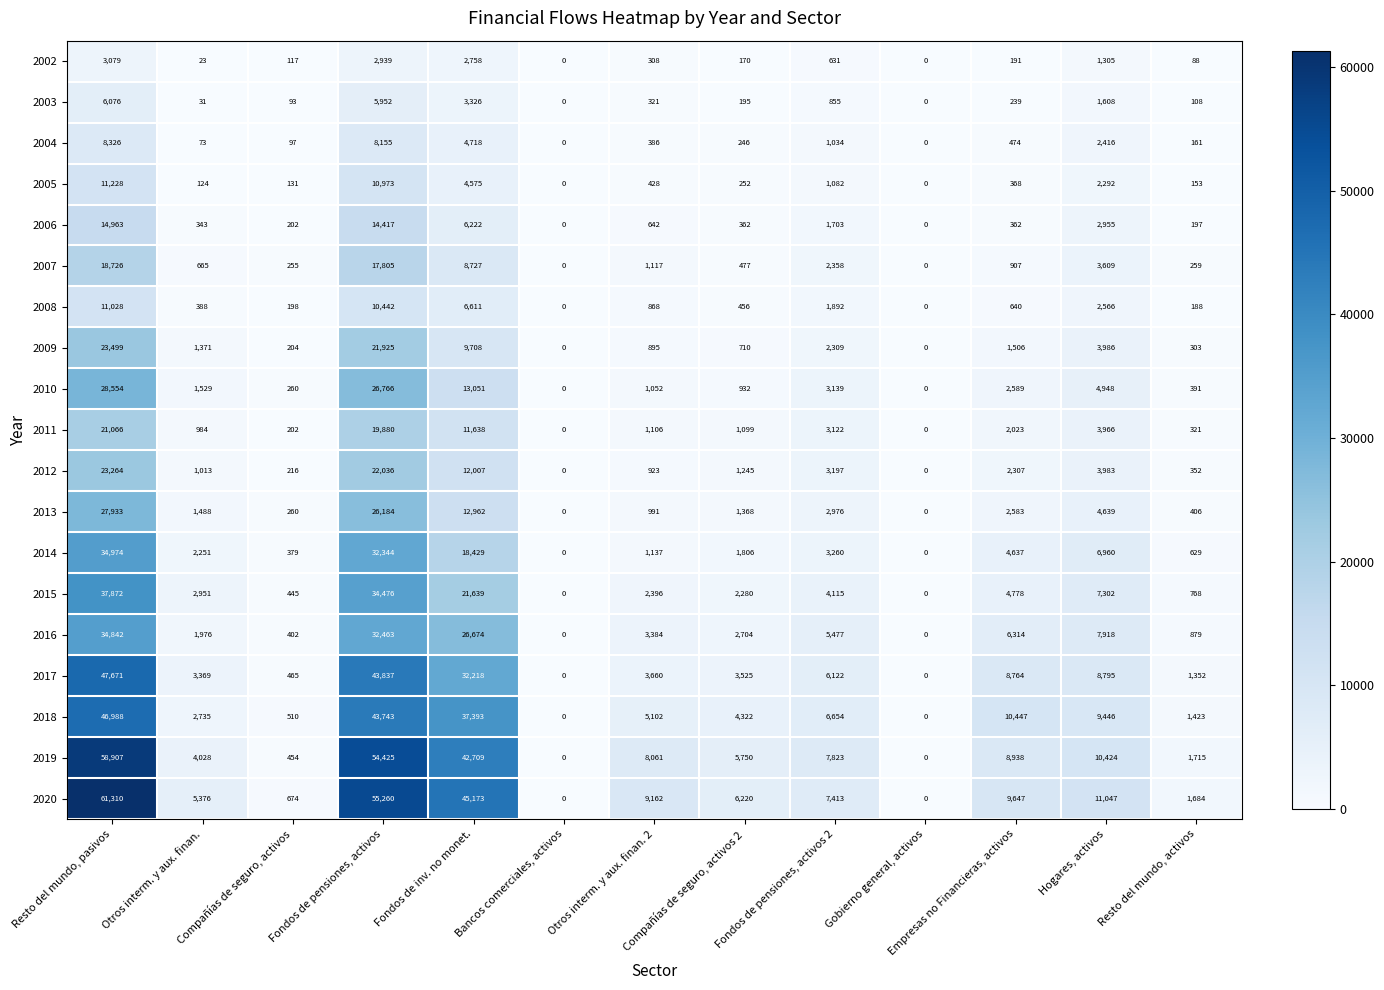

Which series has the widest spread of values?

2020